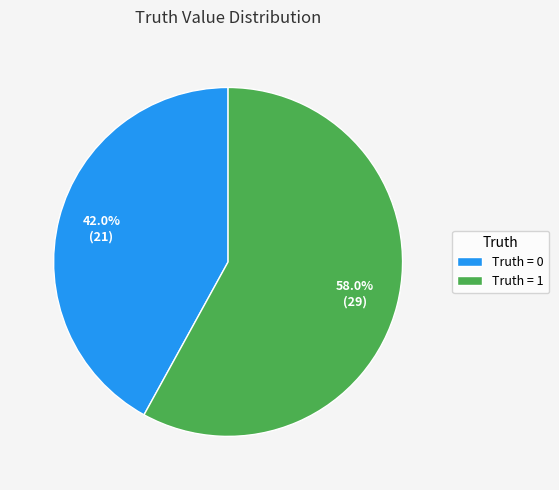

What percentage do Truth = 1 and Truth = 0 together represent?

100.0%